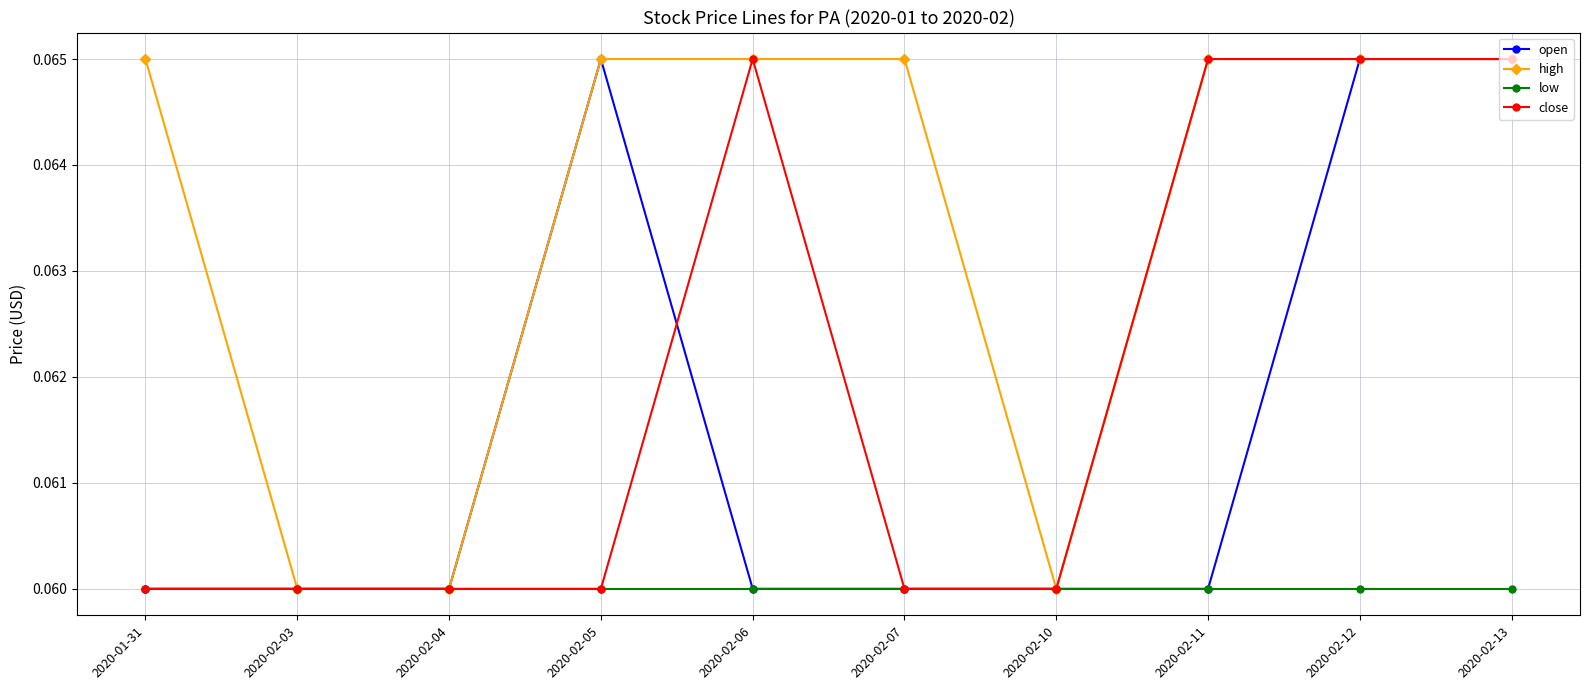

At how many categories does at least one series exceed 0?

10